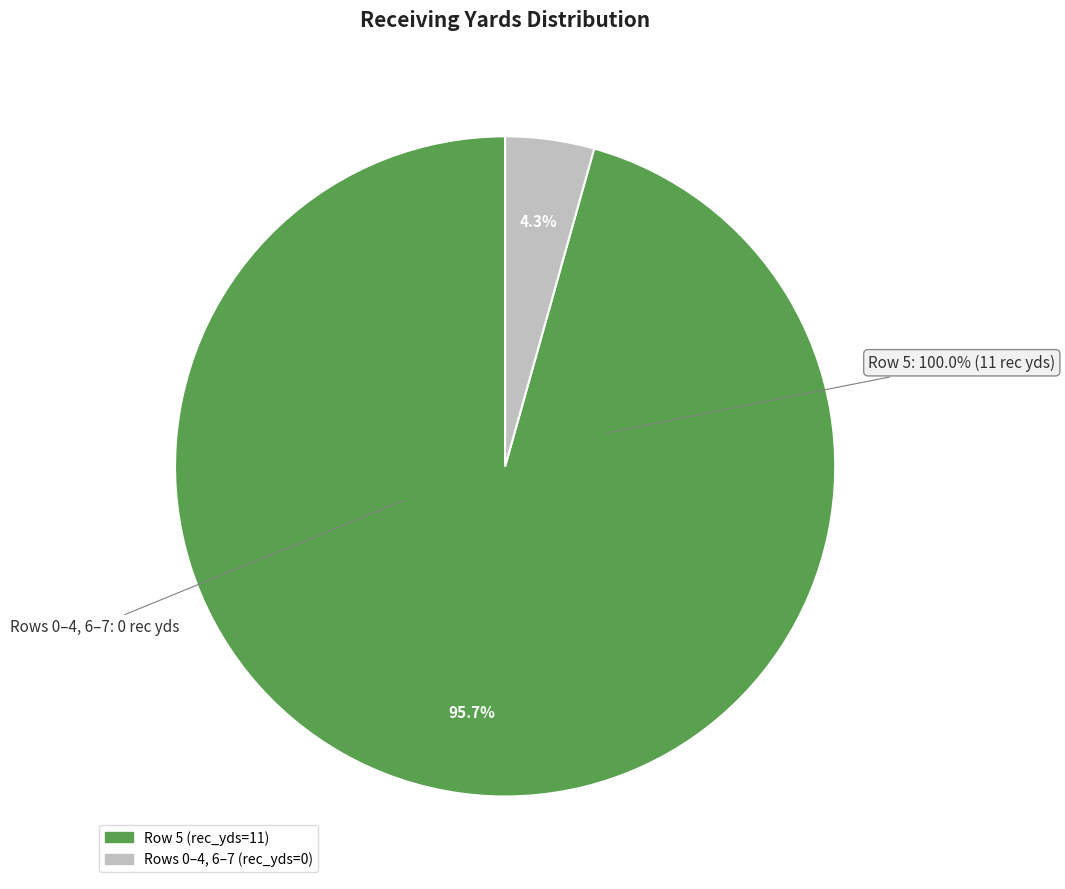

What is the majority slice?

Row 5